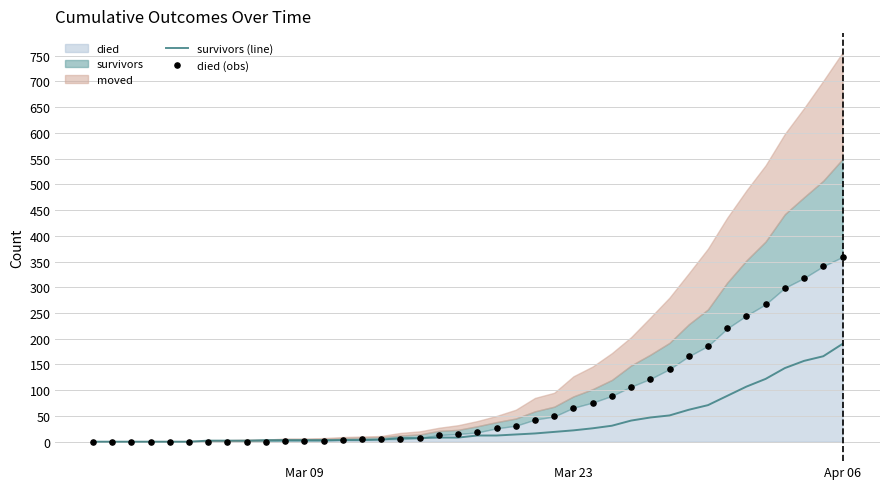

Which series has the largest Y range (max minus min)?

died (obs)